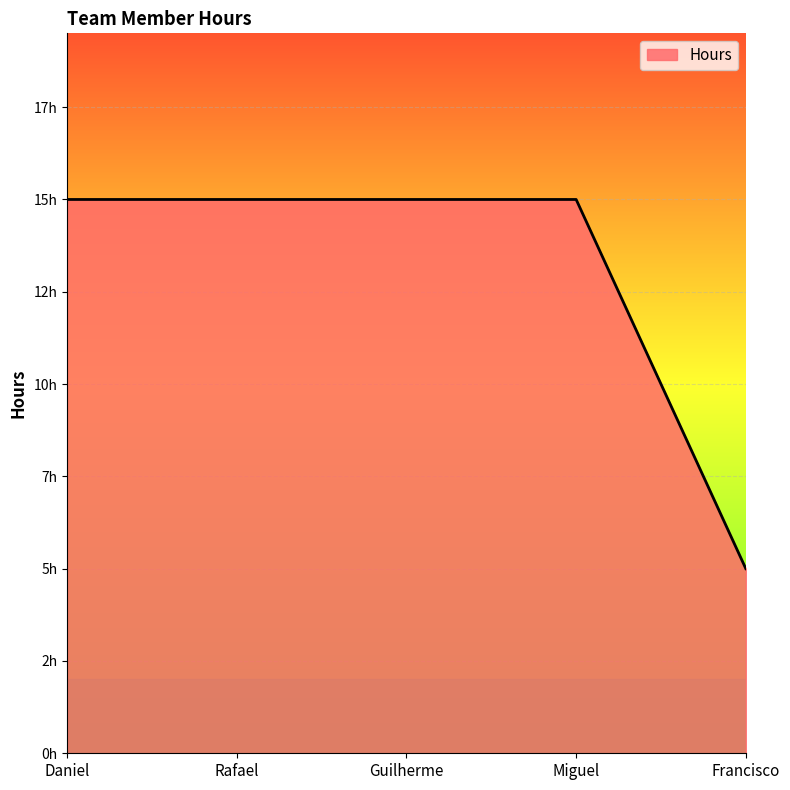

Does the chart display data point markers on the line(s)?

No